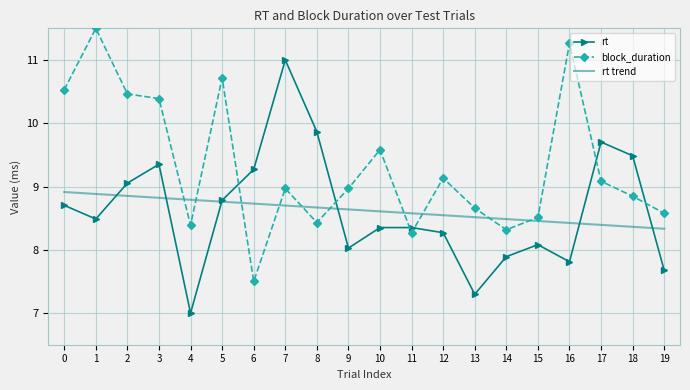

At which label does block_duration reach its minimum?

6